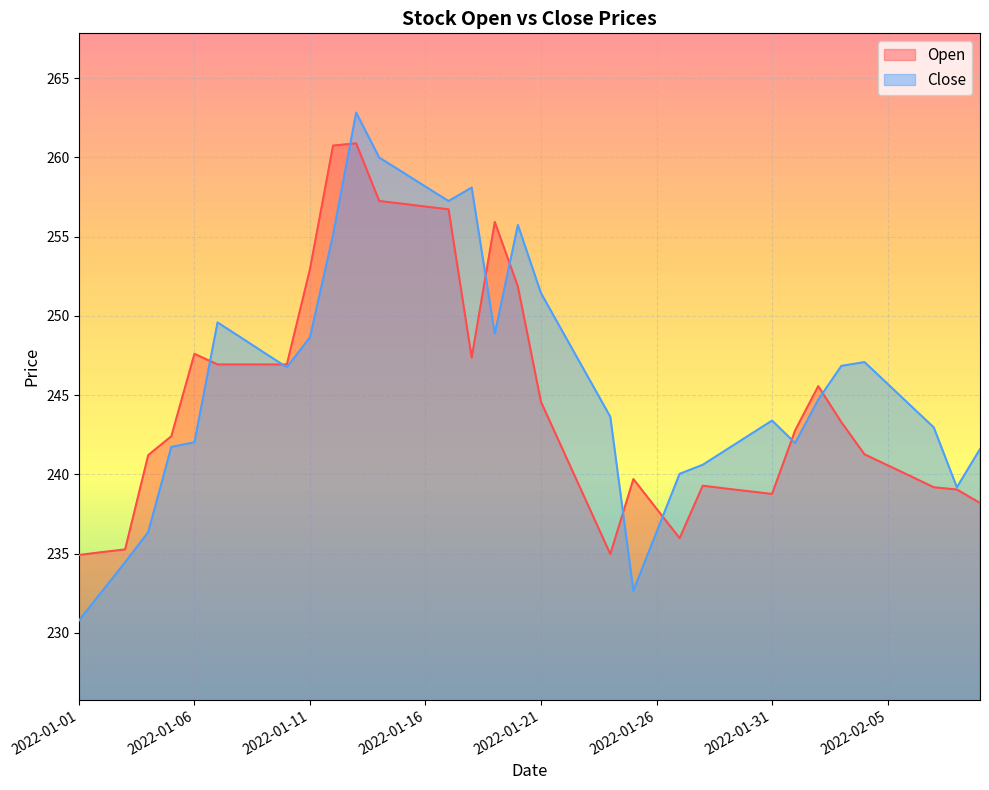

Which series ends up on top after the final intersection of Open and Close?

Close